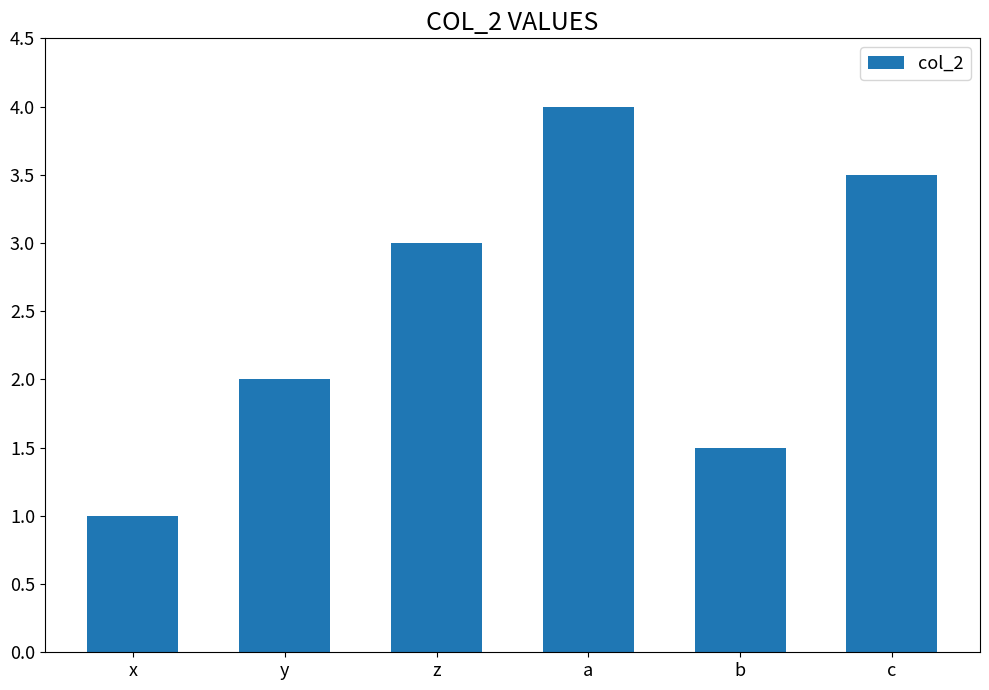

What is the difference between the values at x and a?

3.0